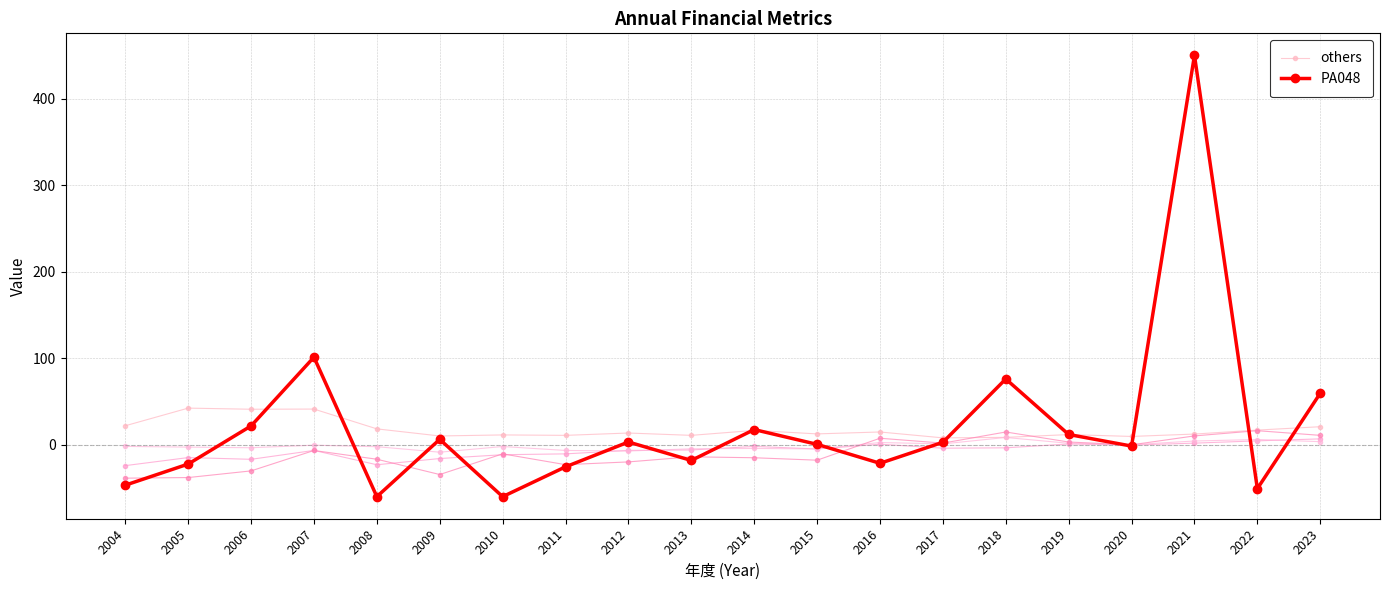

At which label does PA048 reach its minimum?

2008